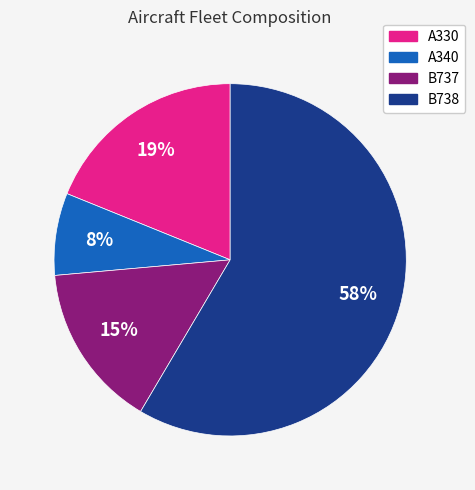

How many slices are in this pie chart?

4